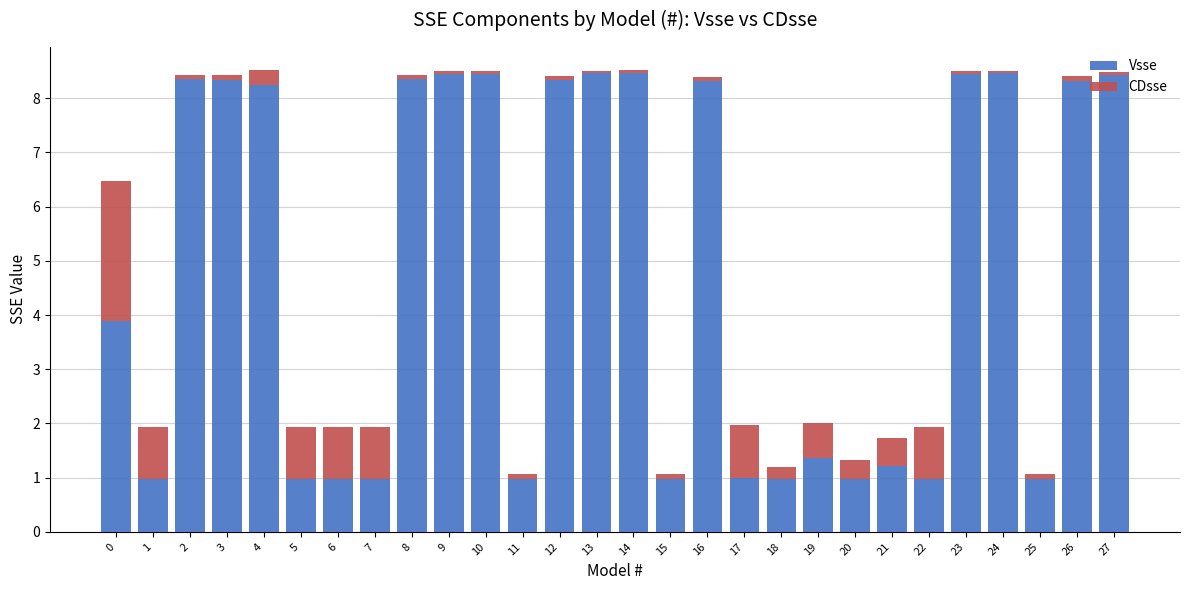

The Vsse series shows 14.0 at 8. True or false?

False